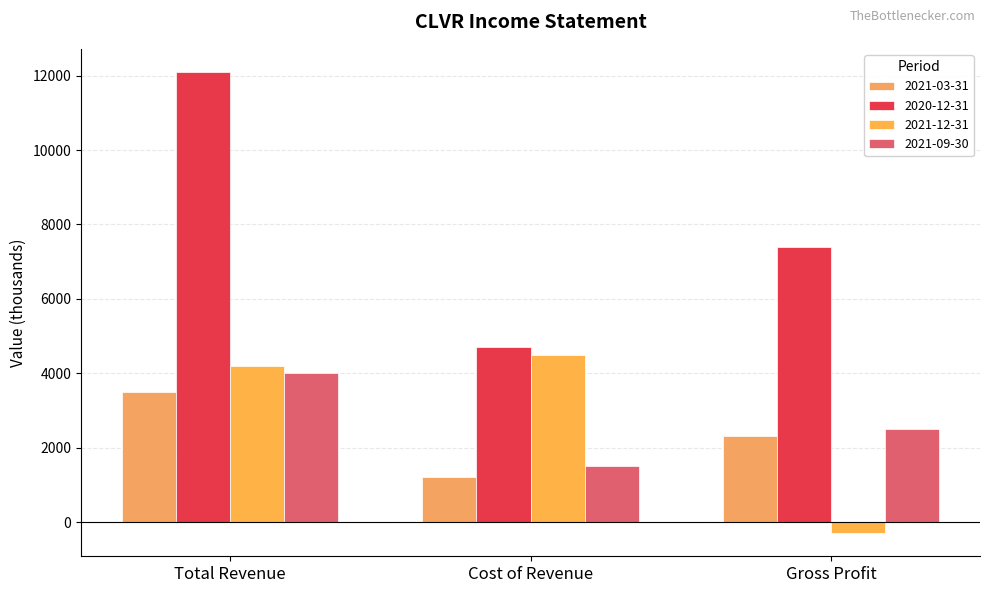

True or false: 2021-09-30 has a value of 2500 at Gross Profit.

True